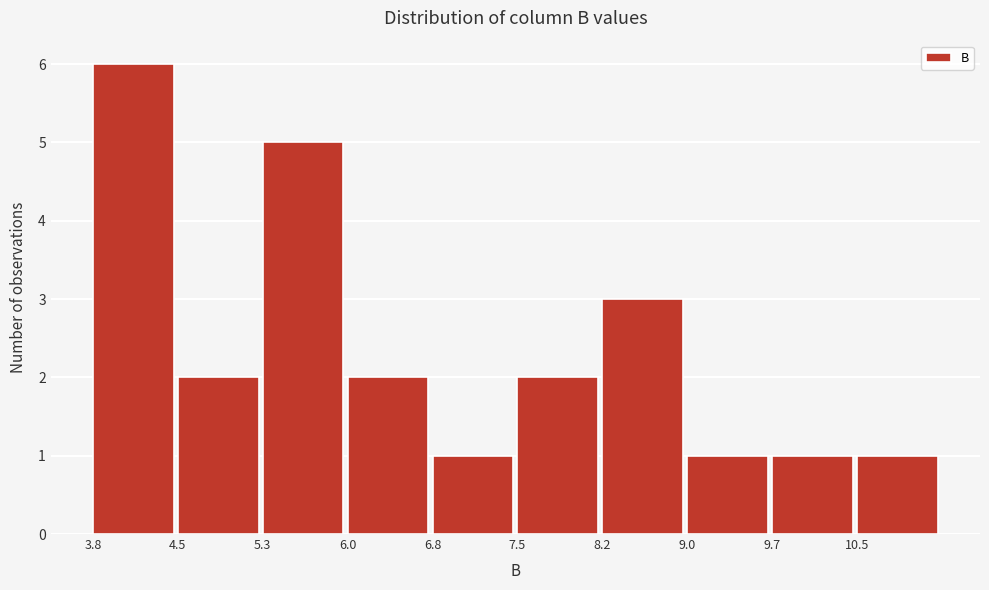

Reading left to right, transcribe this chart: for each bar, give the range it covers on the x-axis and its height. Neither the bar edges nor the heights are printed on the chart, so give them approximately, as read against the axes.

3.8 to 4.5: 6
4.5 to 5.3: 2
5.3 to 6.0: 5
6.0 to 6.8: 2
6.8 to 7.5: 1
7.5 to 8.2: 2
8.2 to 9.0: 3
9.0 to 9.7: 1
9.7 to 10.5: 1
10.5 to 11.2: 1